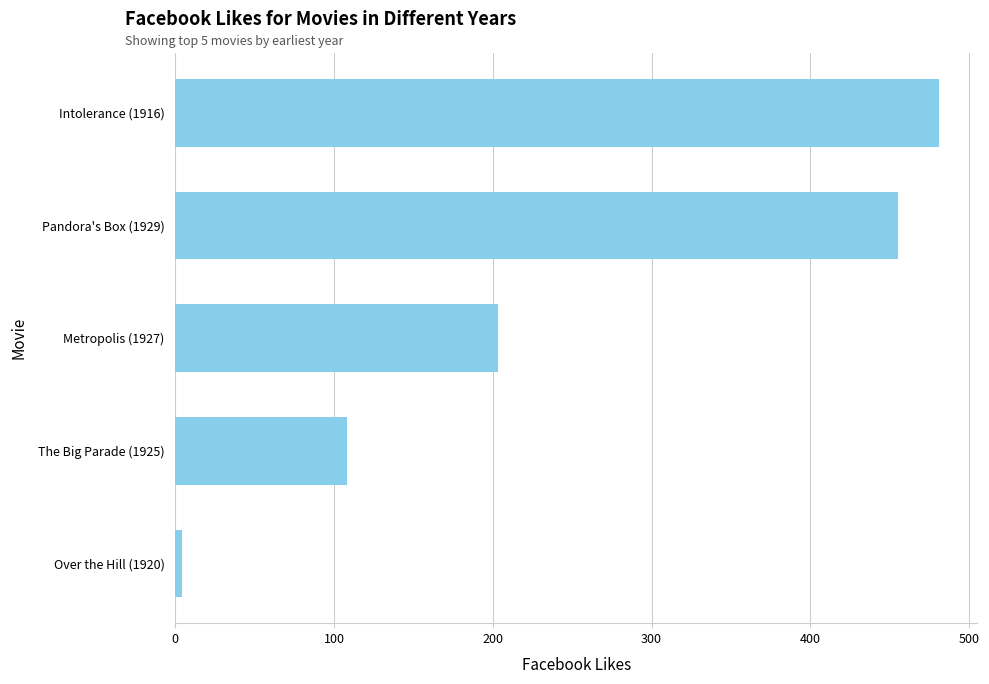

Reading bottom to top, extract all data points from this chart.

Over the Hill (1920)=4	The Big Parade (1925)=108	Metropolis (1927)=203	Pandora's Box (1929)=455	Intolerance (1916)=481